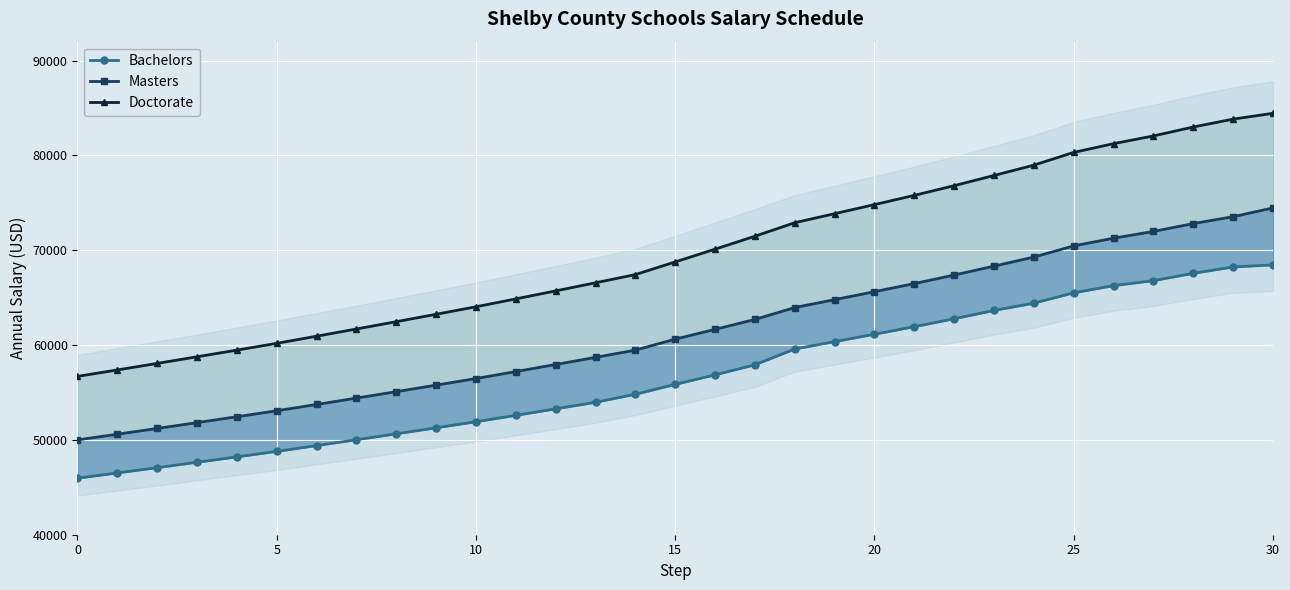

Where is Doctorate nearest to the value 70572?

16